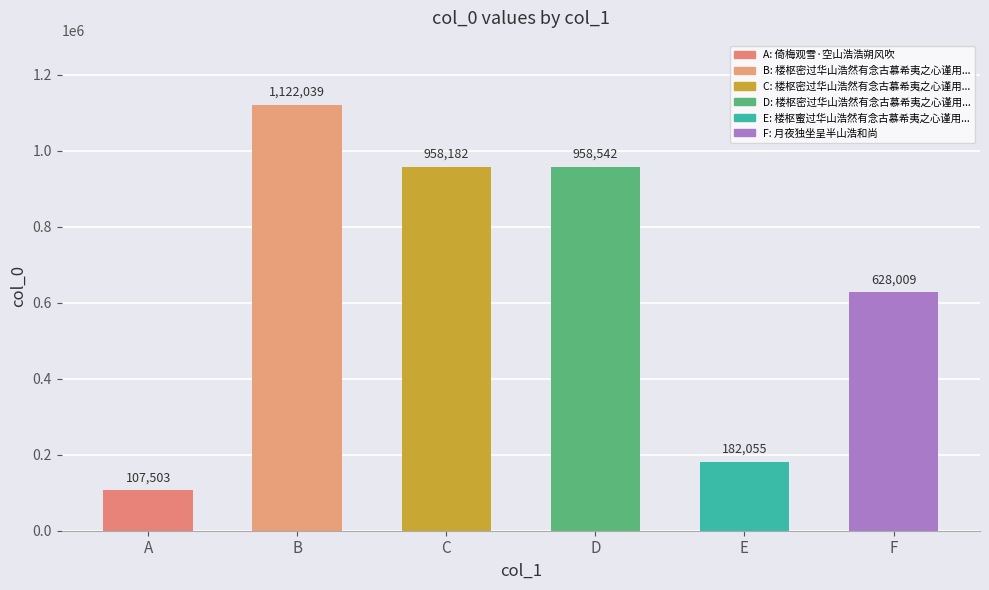

Between E and F, which is larger?

F